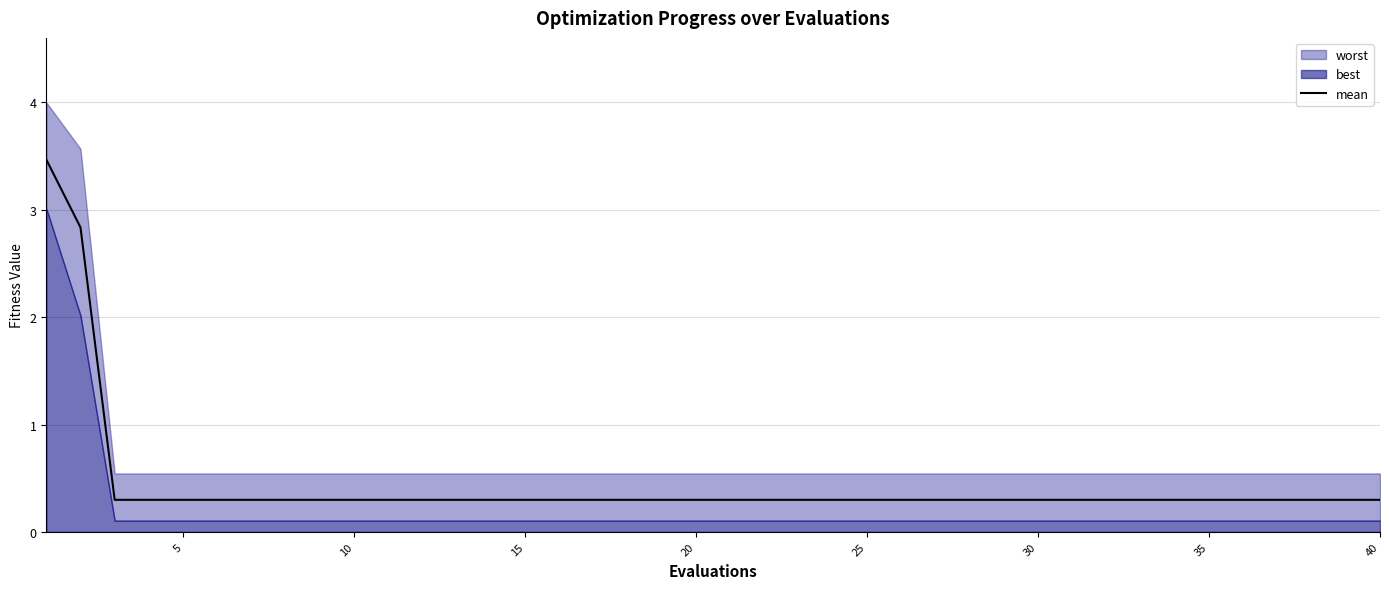

What is the sum of all values?

17.6